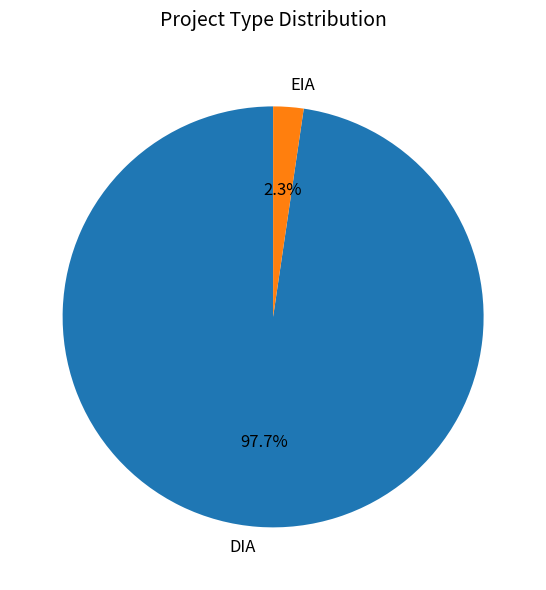

To the nearest percent, what percentage of the pie is EIA?

2%